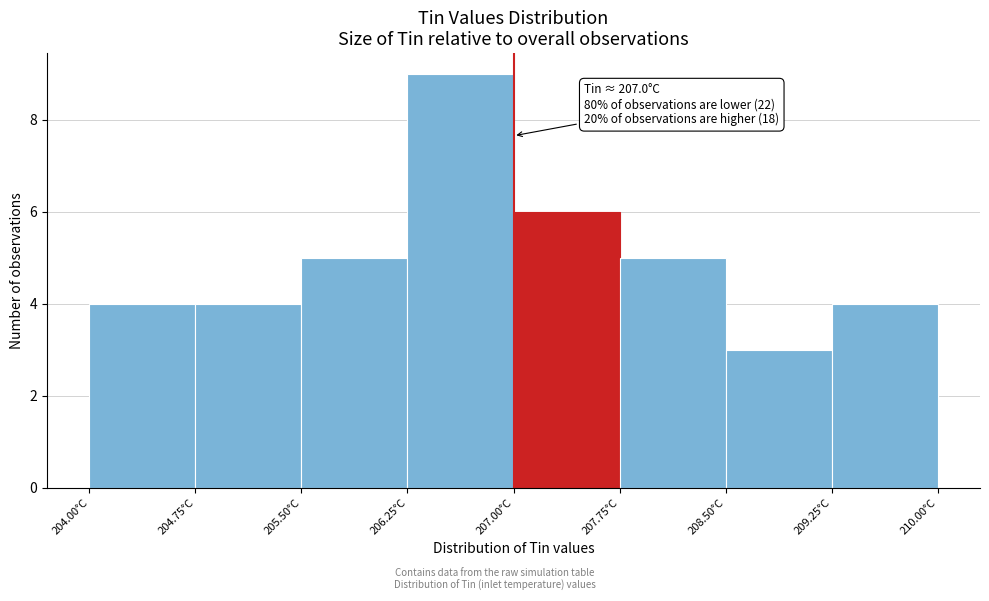

Which range on the x-axis has the tallest bar?

206.25 to 207.00